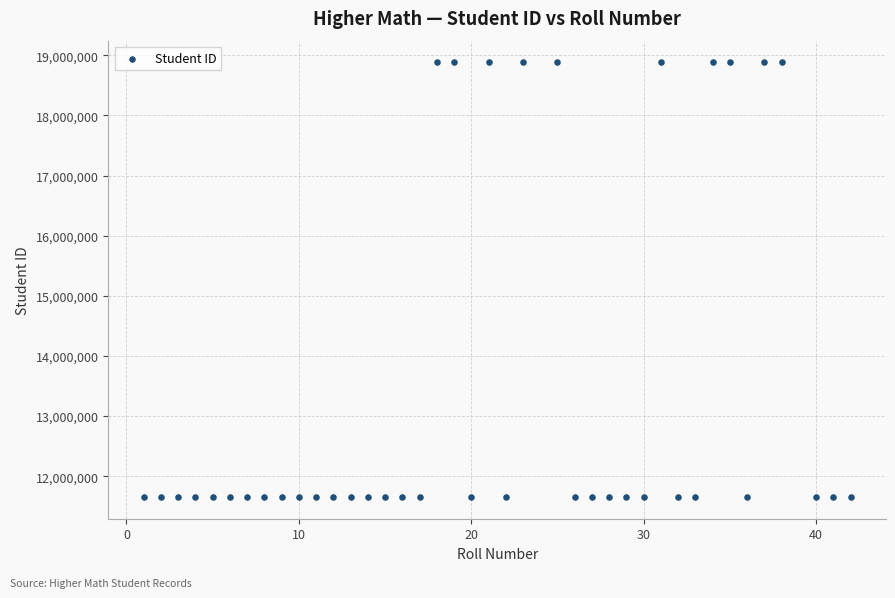

What is the range of X values (max minus min)?

41